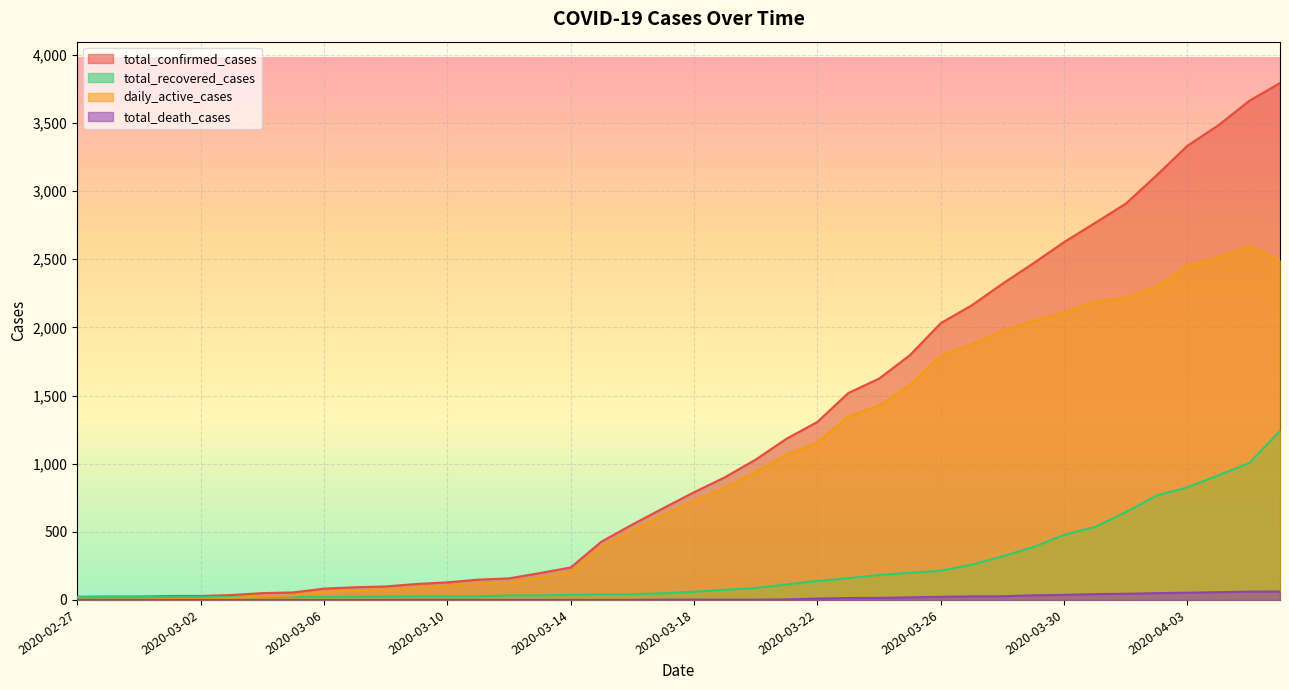

Which series changed the most between 2020-04-02 and 2020-04-03?

total_confirmed_cases